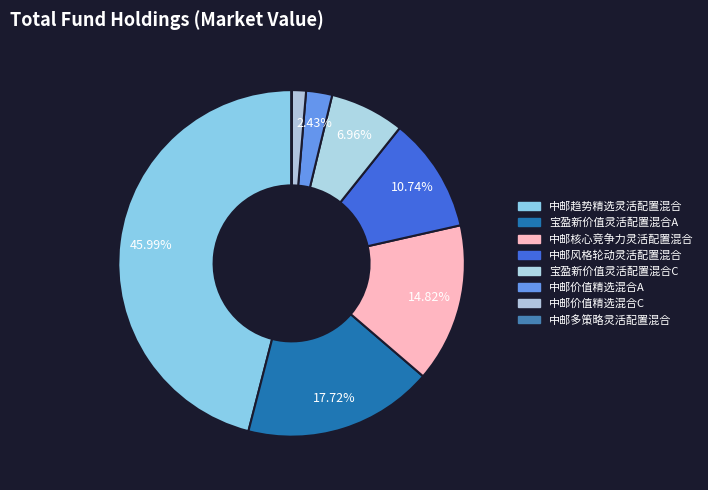

To the nearest percent, what is the difference between the largest and smallest slice percentages?

46%